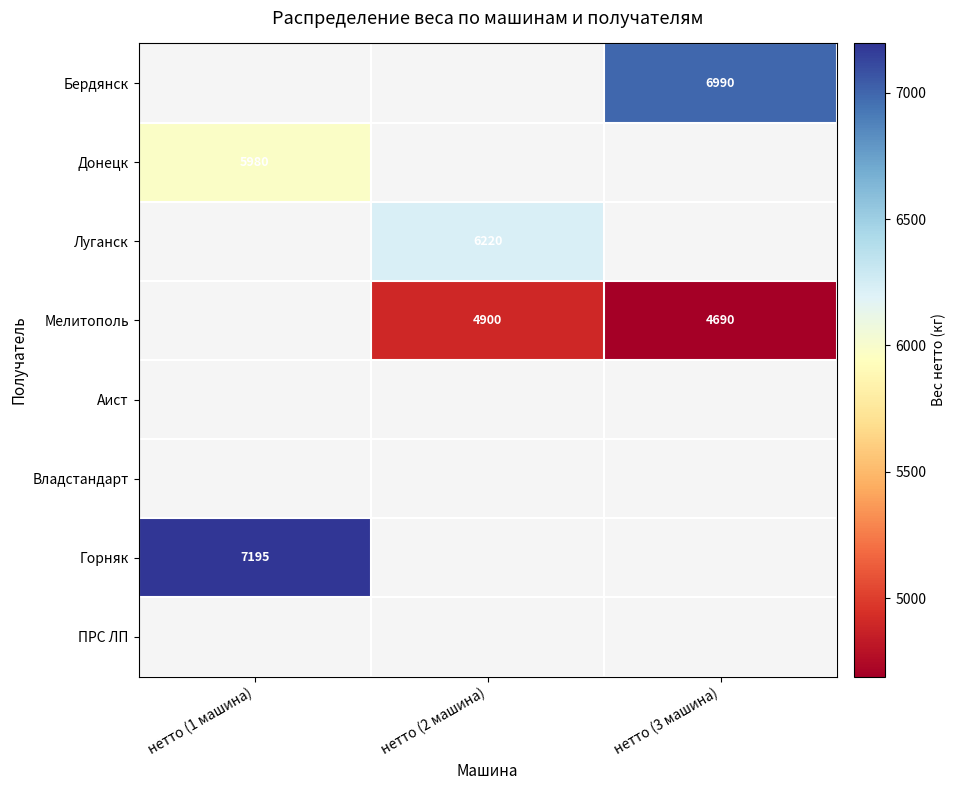

How many data points does each series have?

3